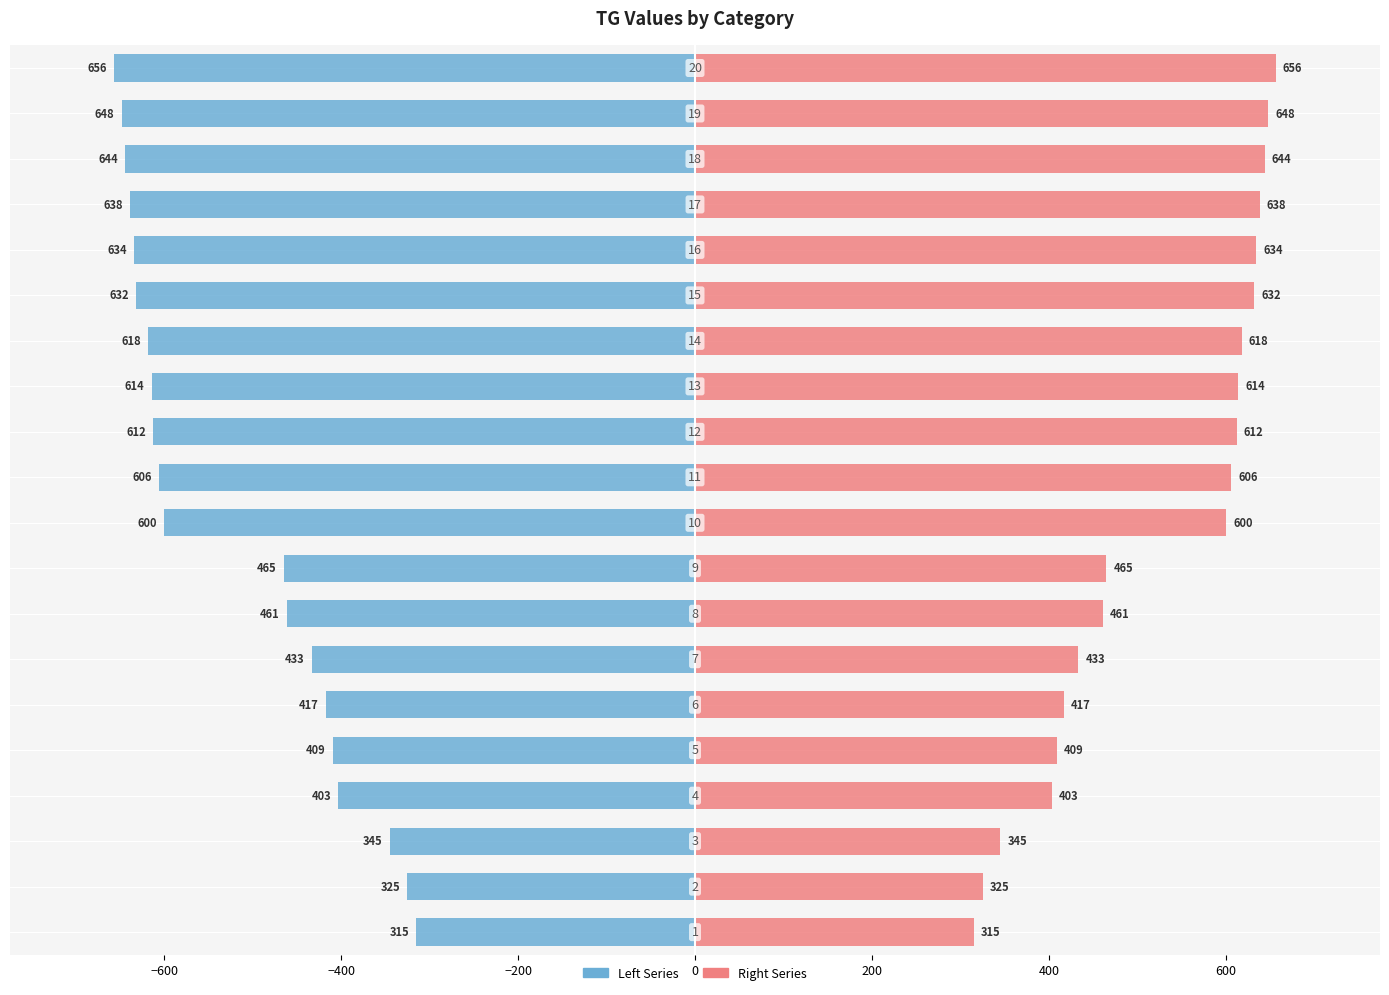

Rank the series by their average value, from lowest to highest.

Left Series, Right Series